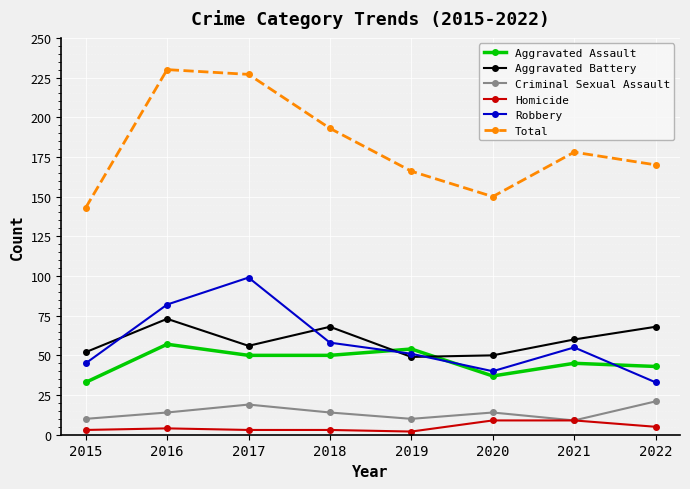

True or false: Total has a value of 356 at 2016.

False